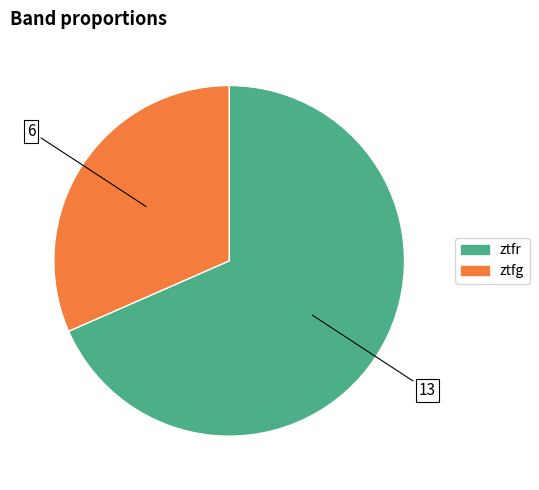

What is the ratio of the value at ztfr to the value at ztfg?

2.2